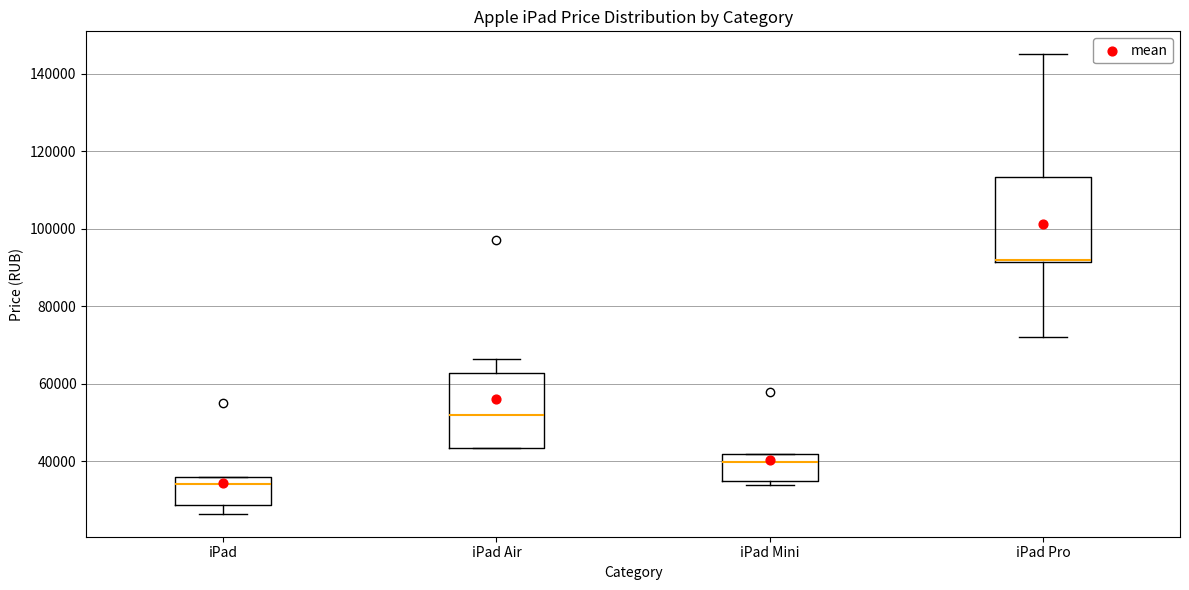

Reading left to right, transcribe this box plot: for each box, give where its median line is, the range the box spans, and where its two whiskers end, as read against the y-axis. The values are not printed on the chart, so give them approximately, as read against the axis.

iPad: median 34000, box 28000 to 36000, whiskers 26000 to 36000
iPad Air: median 52000, box 44000 to 62000, whiskers 44000 to 66000
iPad Mini: median 40000, box 34000 to 42000, whiskers 34000 (just below the box's lower edge) to 42000
iPad Pro: median 92000 (drawn on the box's lower edge), box 92000 to 114000, whiskers 72000 to 146000